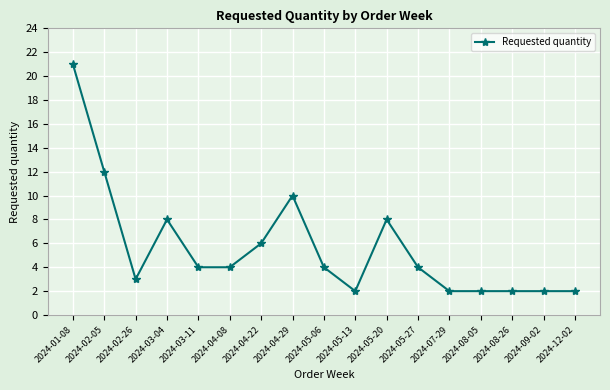

At which category does the chart reach its peak across all series?

2024-01-08